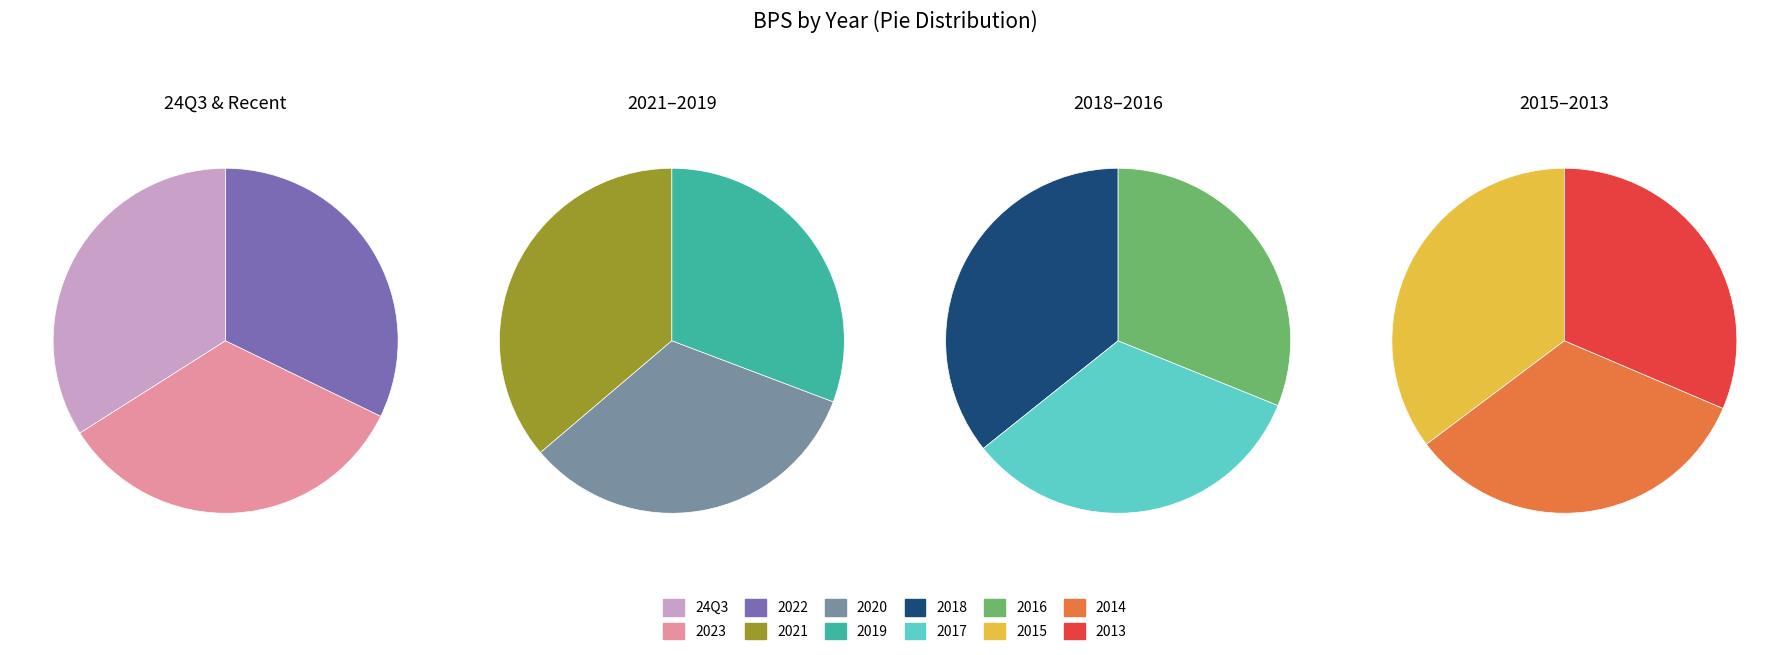

How many segments does this pie chart have?

12